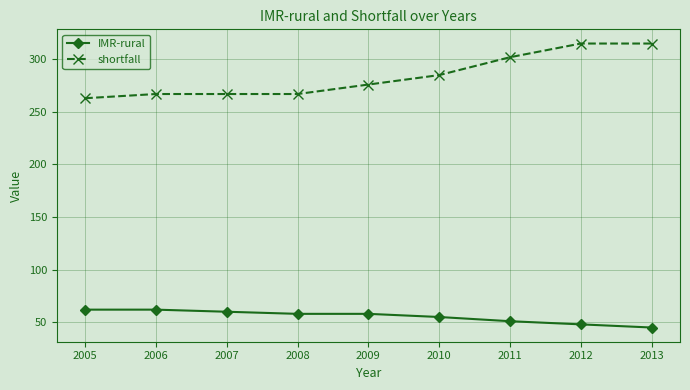

True or false: IMR-rural and shortfall intersect in this chart.

False